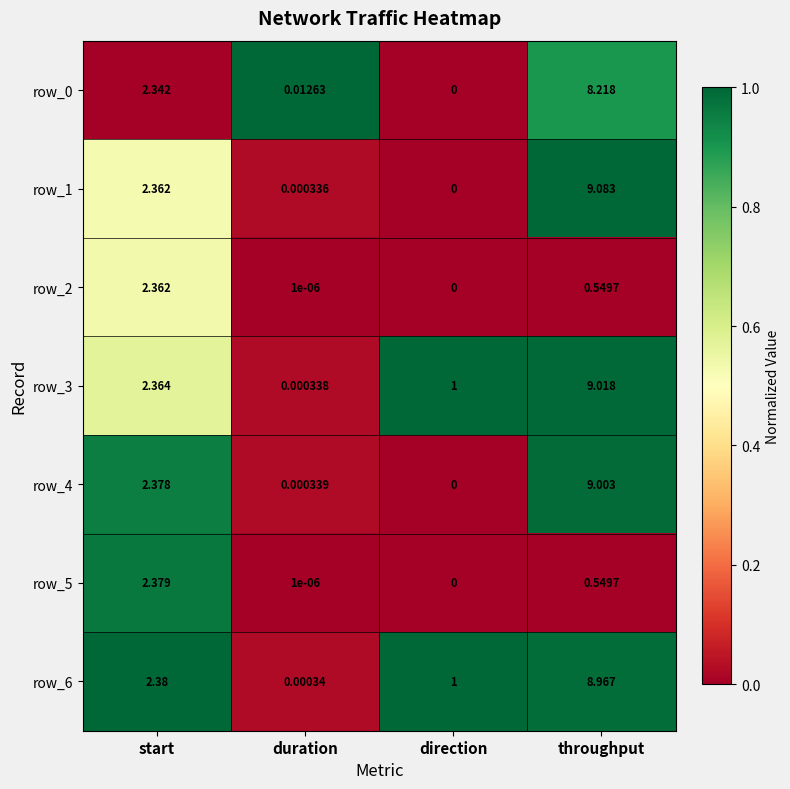

The value of row_6 at throughput is 0.3. True or false?

False